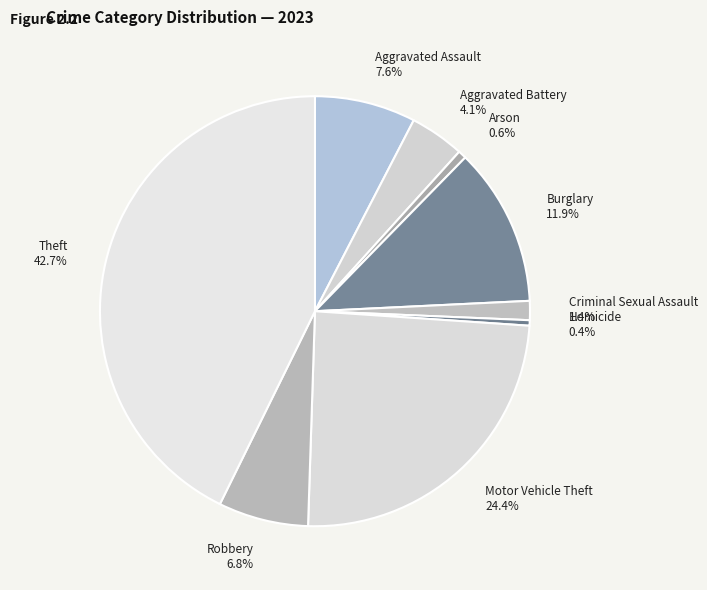

What percentage is NOT represented by Aggravated Battery?

95.9%